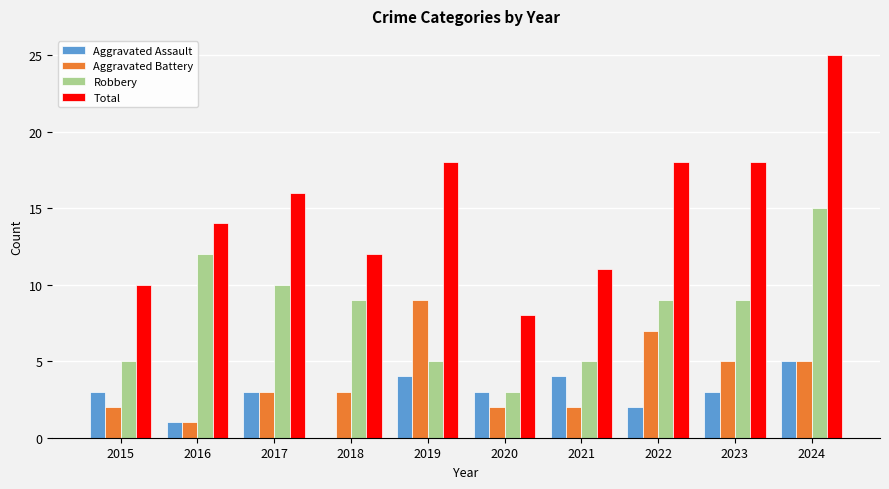

Count the number of data series in this chart.

4